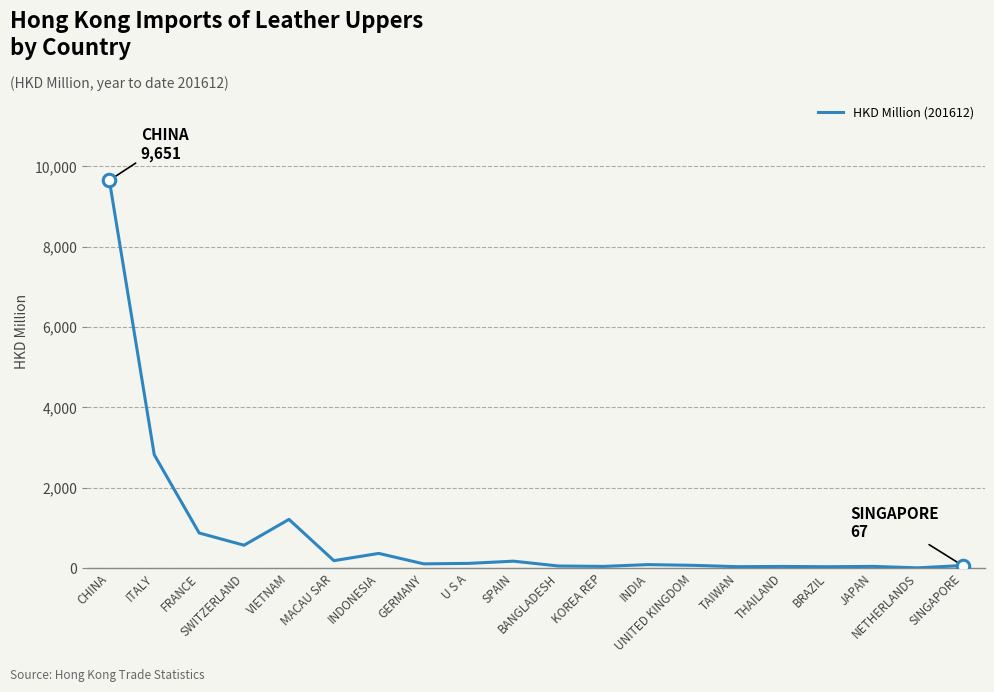

What is the difference between the maximum and minimum values?

9641.2